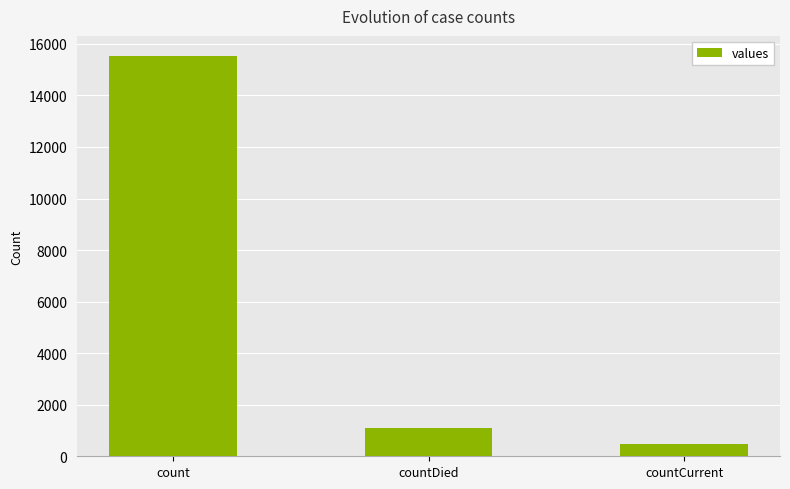

What is the value of the 2nd bar from the left?

1083